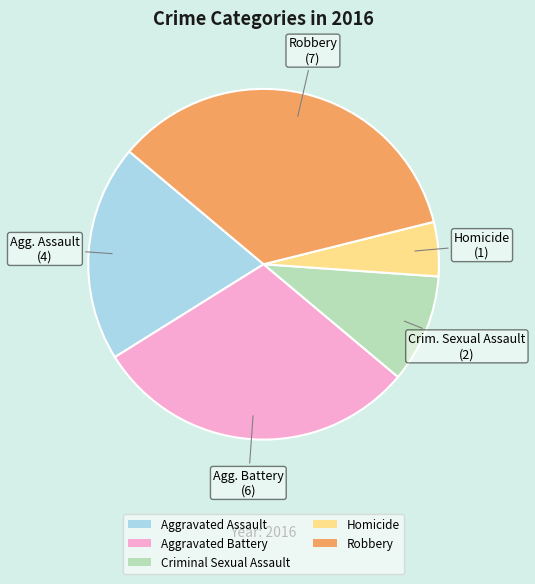

Combined, do Aggravated Assault and Robbery account for over 50%?

Yes